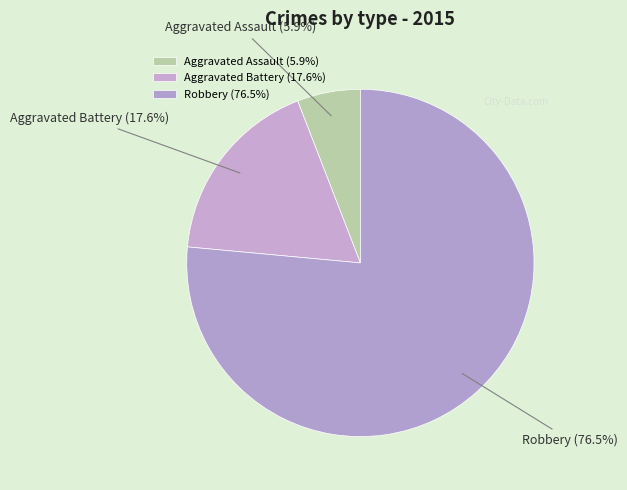

Does any single category account for the majority?

Yes